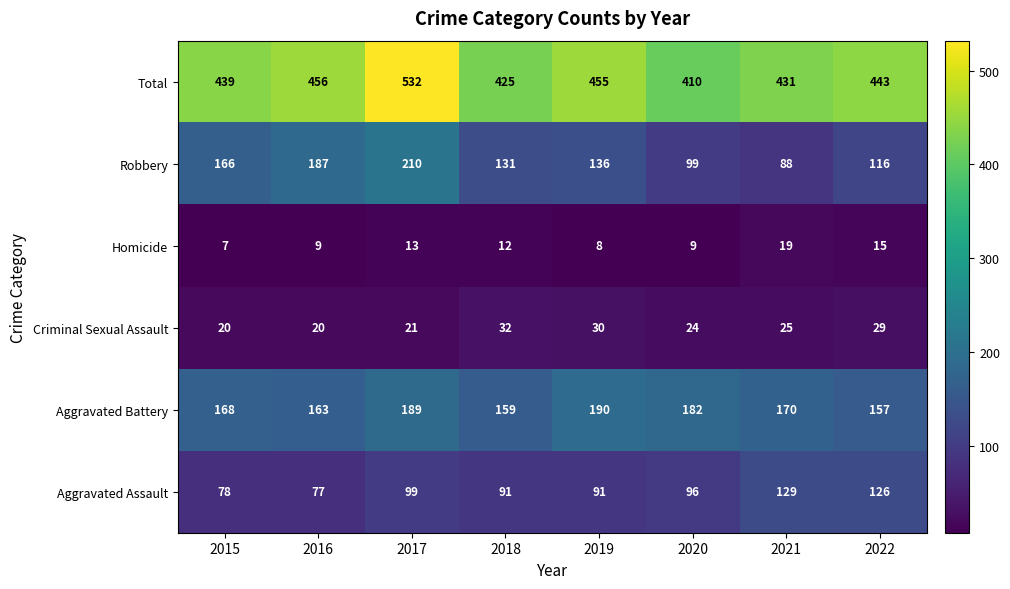

What value does the Robbery series have at 2020, to the nearest 10?

100